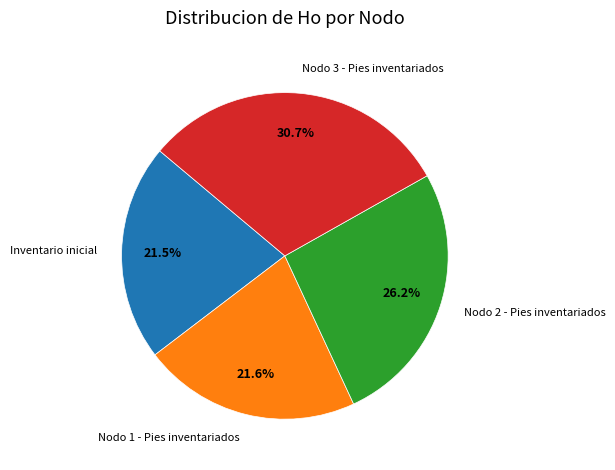

Does any single category account for the majority?

No